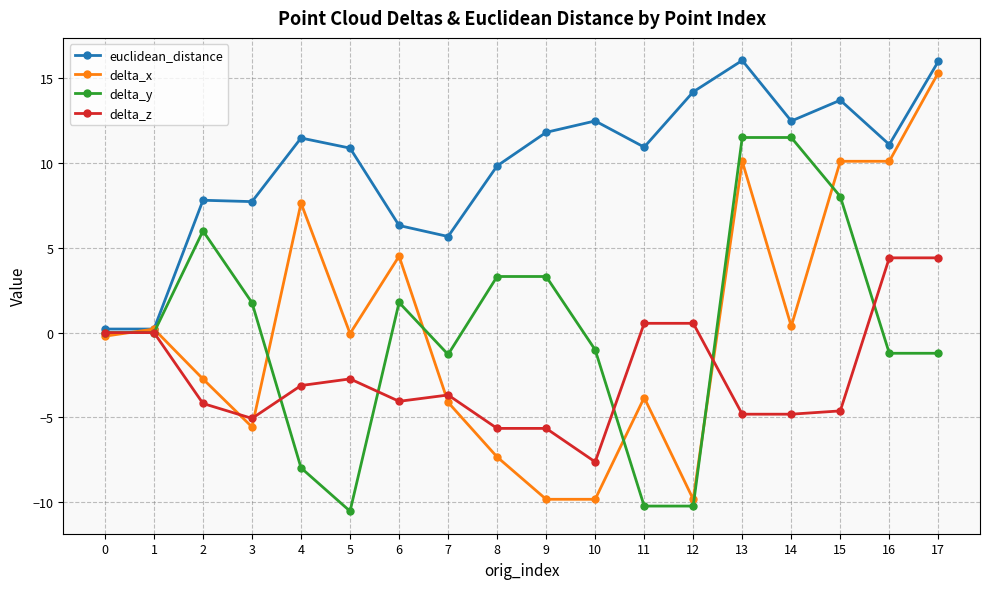

What is the smallest value displayed?

-10.5